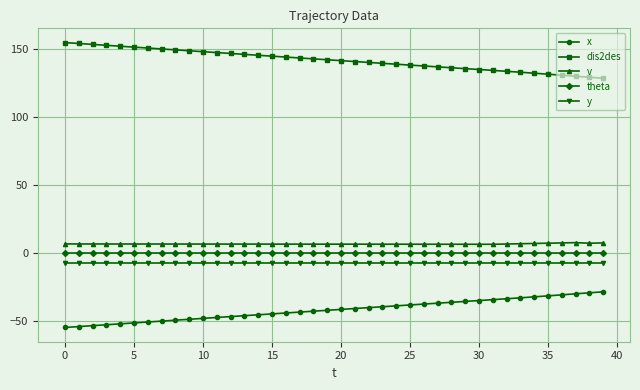

True or false: theta and v intersect in this chart.

False